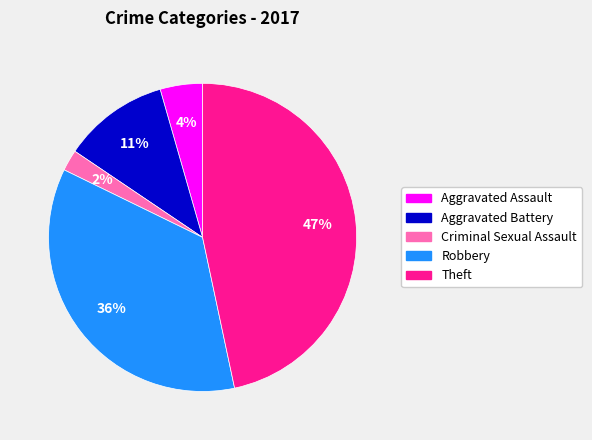

To the nearest percent, what portion does Criminal Sexual Assault represent?

2%